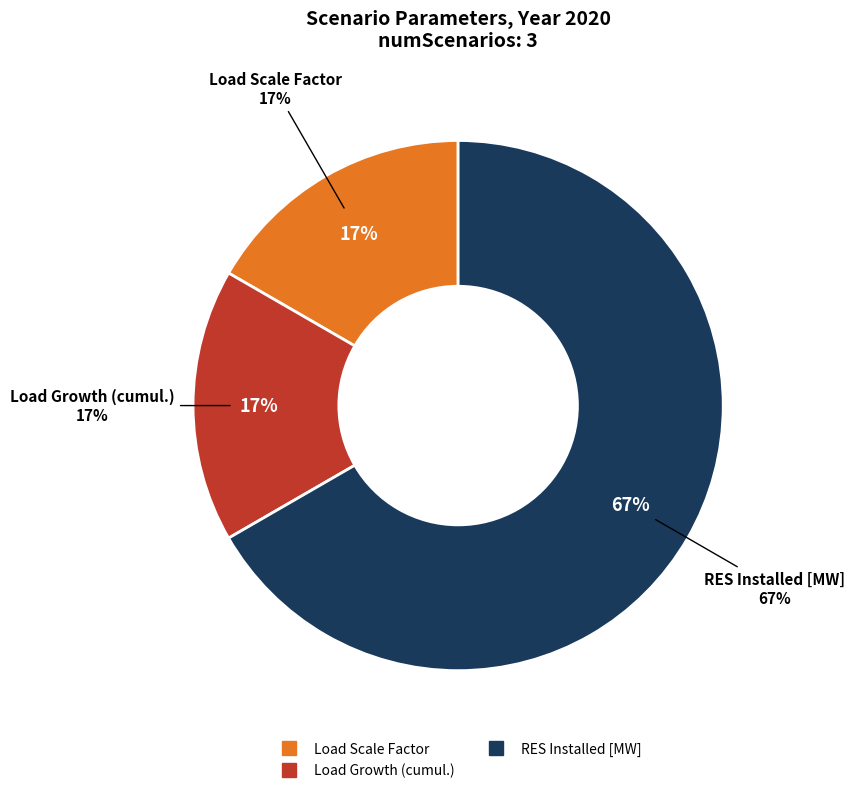

Count the number of slices in the pie.

4